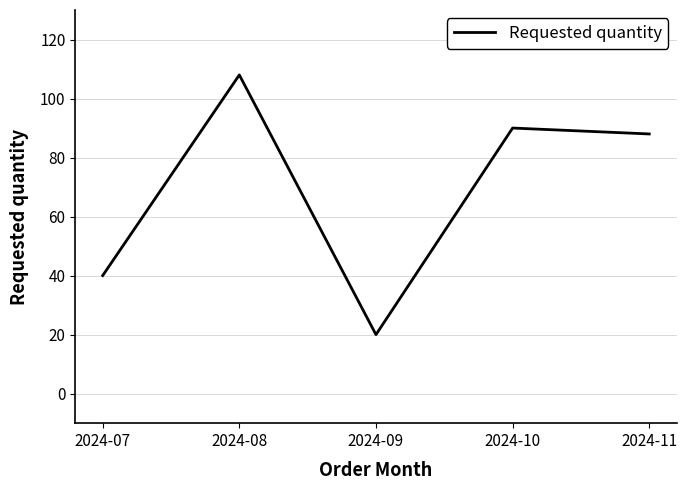

Where does the data first go above 88?

2024-08